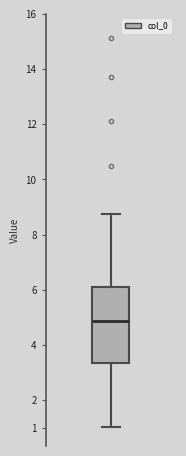

Where is the lower edge of the box on the y-axis? The values are not printed on the chart, so give them approximately, as read against the axis.

3.4